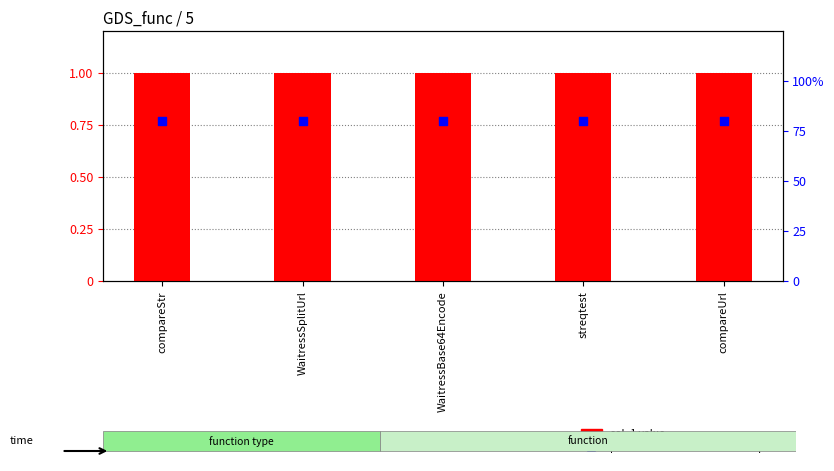

At which category is the sum across all series the highest?

compareStr